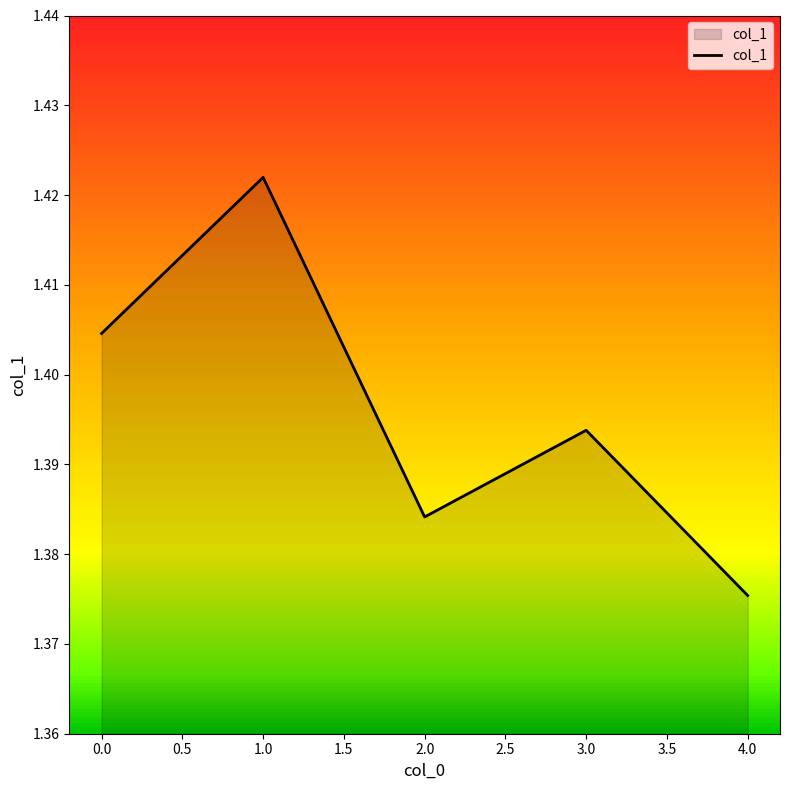

What position from the right is 0.0?

5